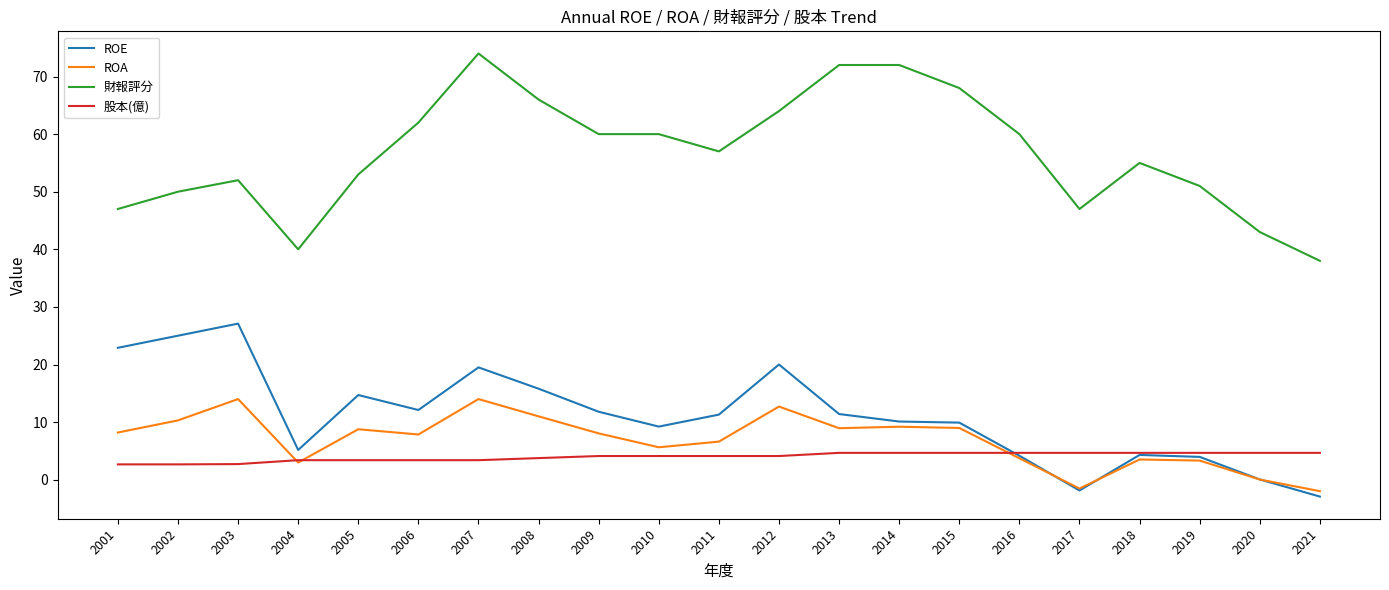

At which category is the sum across all series the highest?

2007